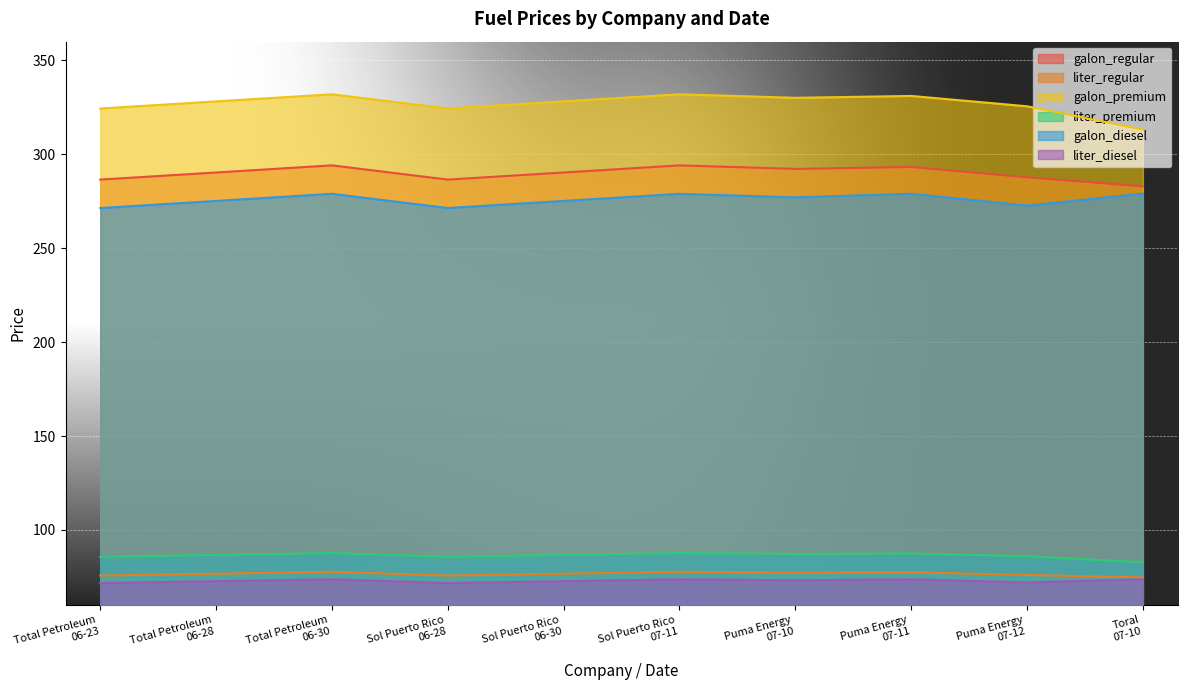

True or false: galon_diesel and liter_diesel intersect in this chart.

False